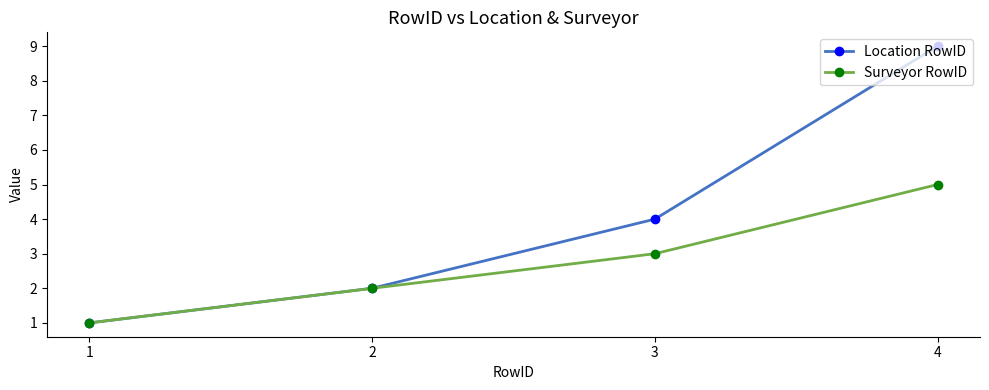

What is the sum of all Location RowID values?

16